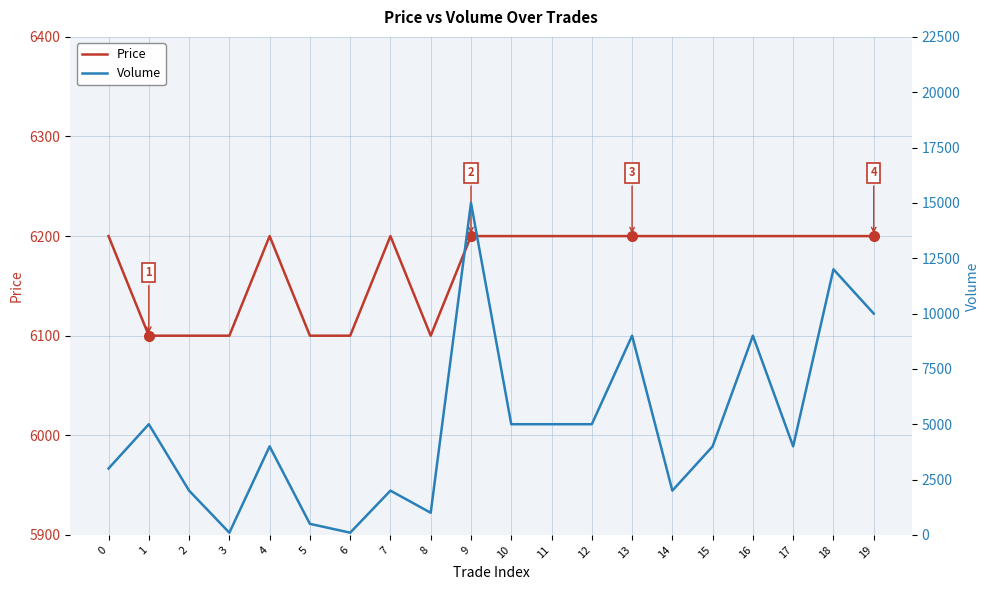

What is the smallest value displayed?

100